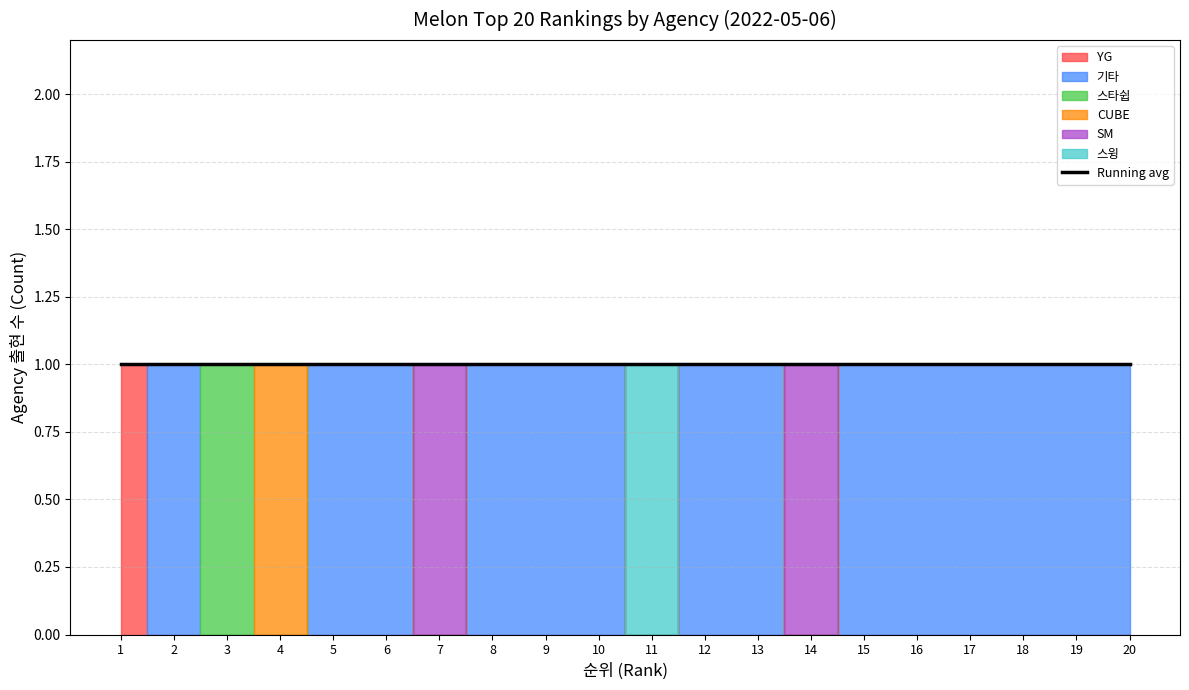

List the labels in order of 스윙 value, largest first.

11, 1, 2, 3, 4, 5, 6, 7, 8, 9, 10, 12, 13, 14, 15, 16, 17, 18, 19, 20